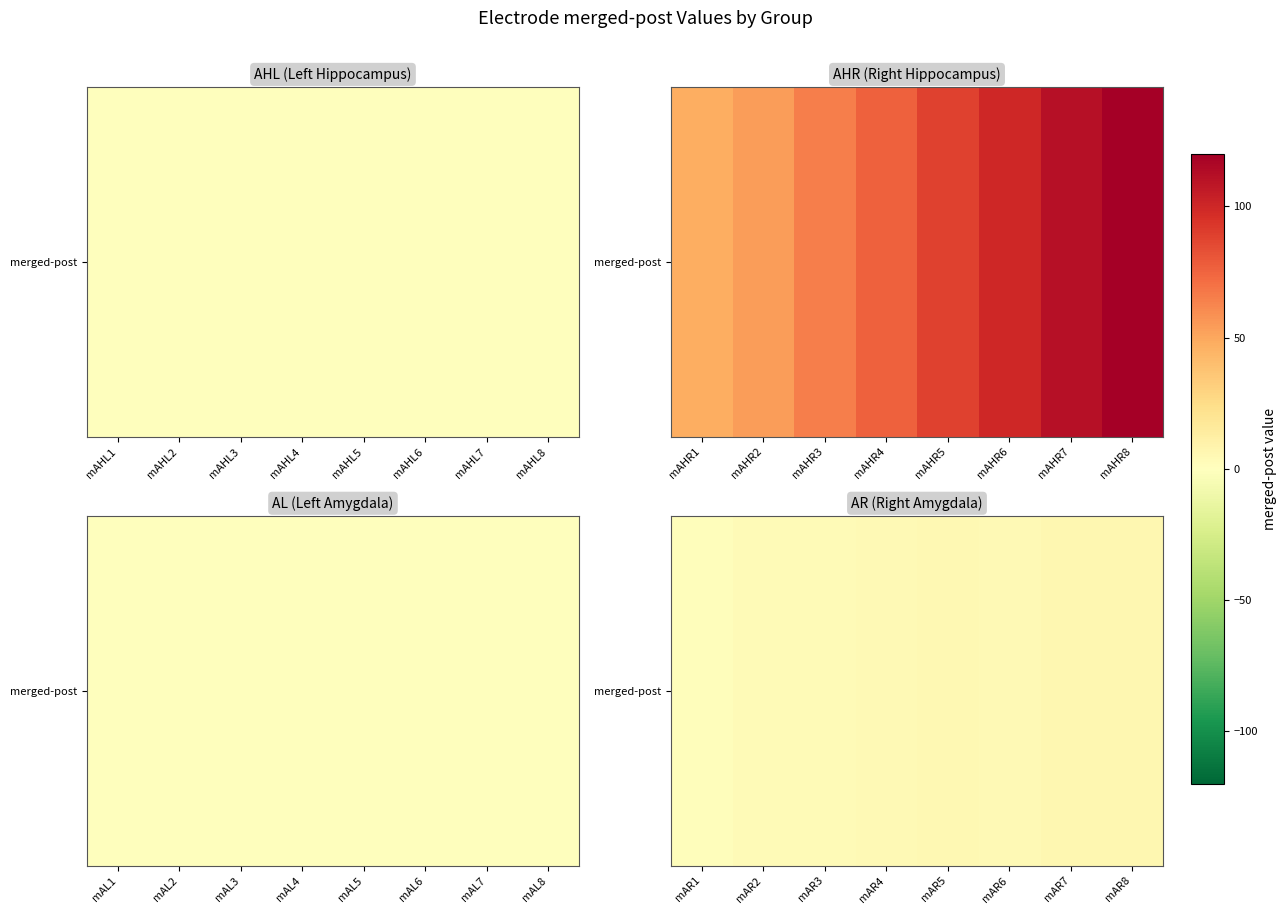

Rank the categories by value from lowest to highest.

mAR1, mAR3, mAR2, mAR4, mAR6, mAR5, mAR7, mAR8